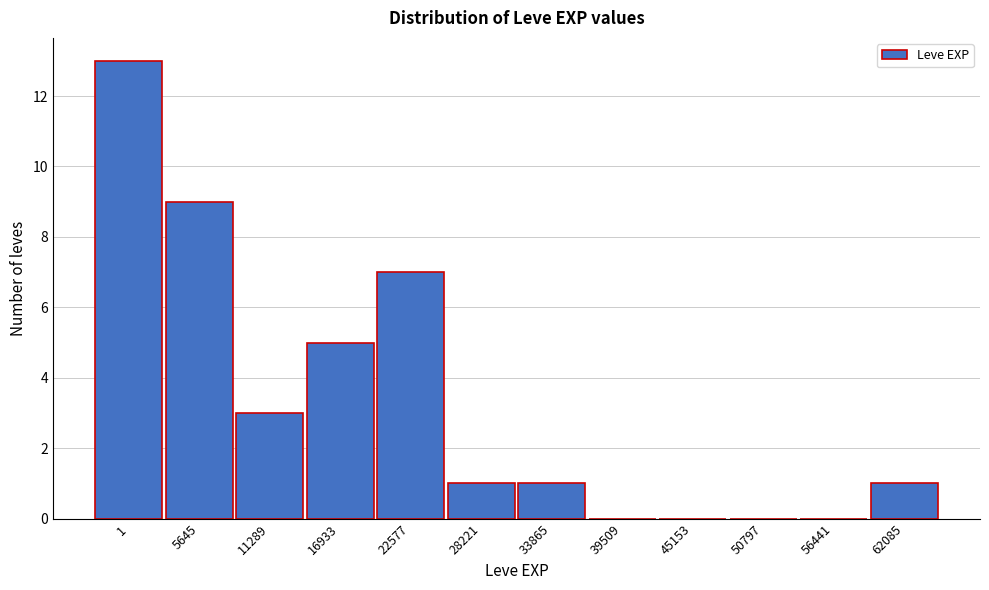

Reading left to right, extract all data points from this chart.

1=13	5645=9	11289=3	16933=5	22577=7	28221=1	33865=1	39509=0	45153=0	50797=0	56441=0	62085=1